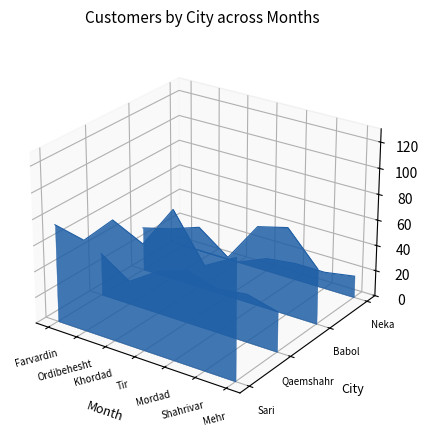

What is the label of the 4th point from the left?

Tir